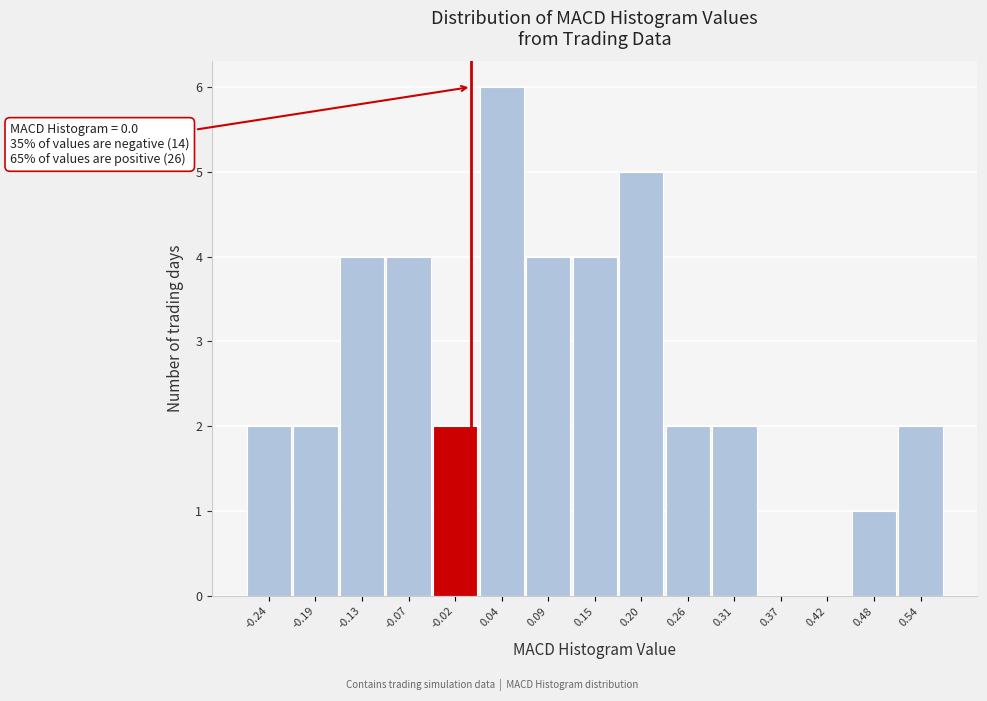

Over which range of the x-axis is the bar tallest?

0.01 to 0.06